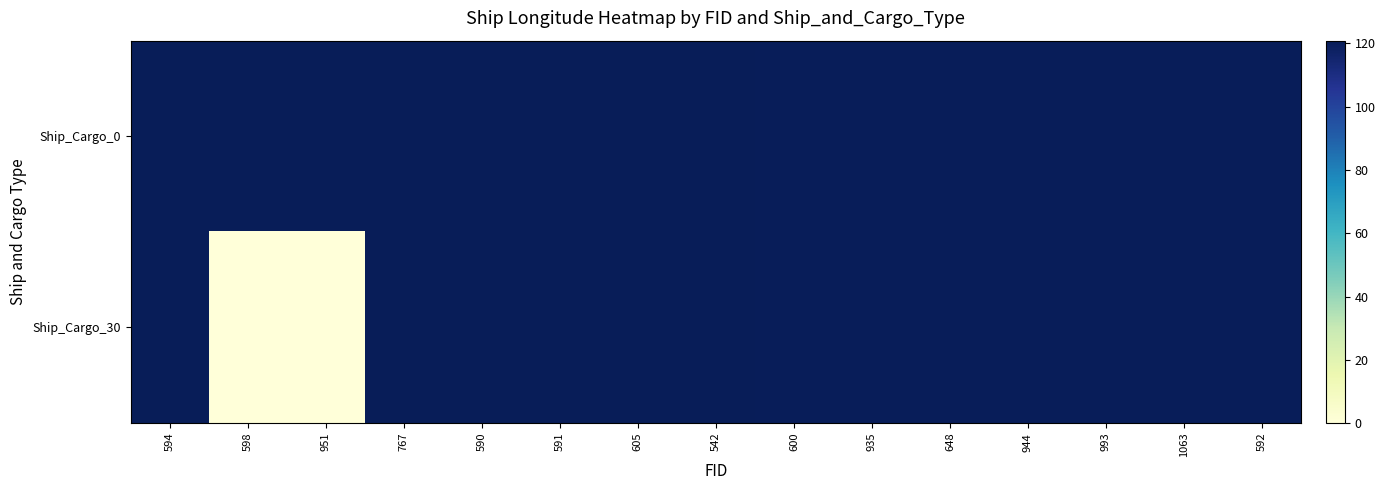

Which label corresponds to the smallest value in the chart?

598